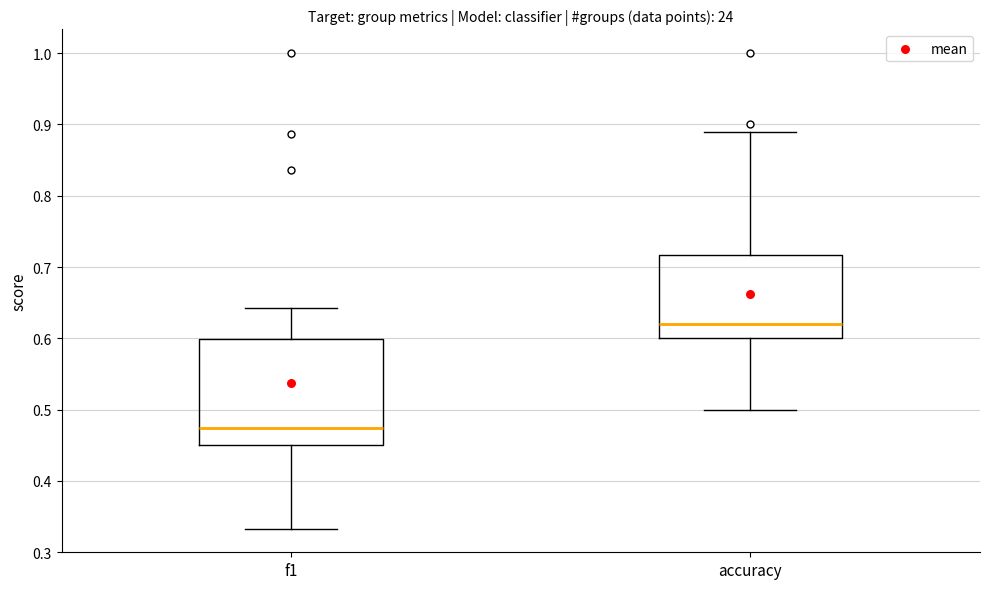

Which box has the lowest median line?

f1